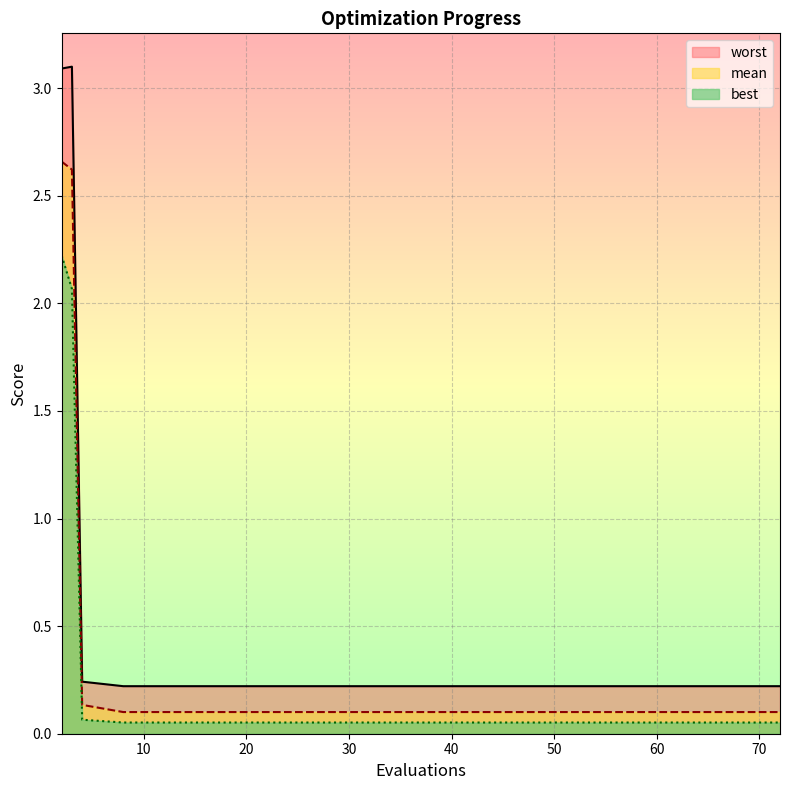

How many lines are shown in the chart?

3